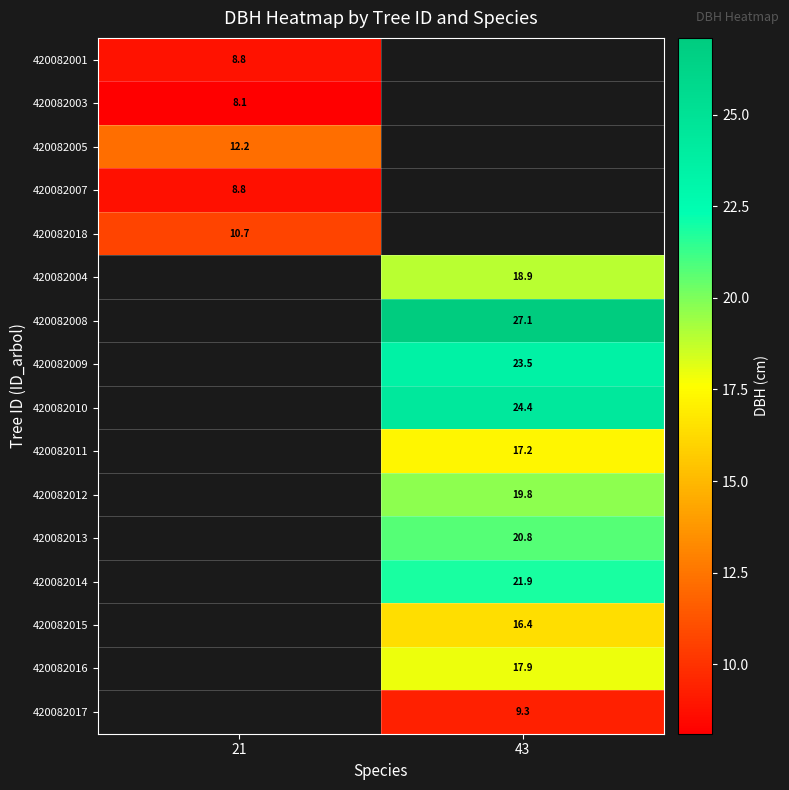

Is it true that 420082013 equals 5.4 at 43?

False